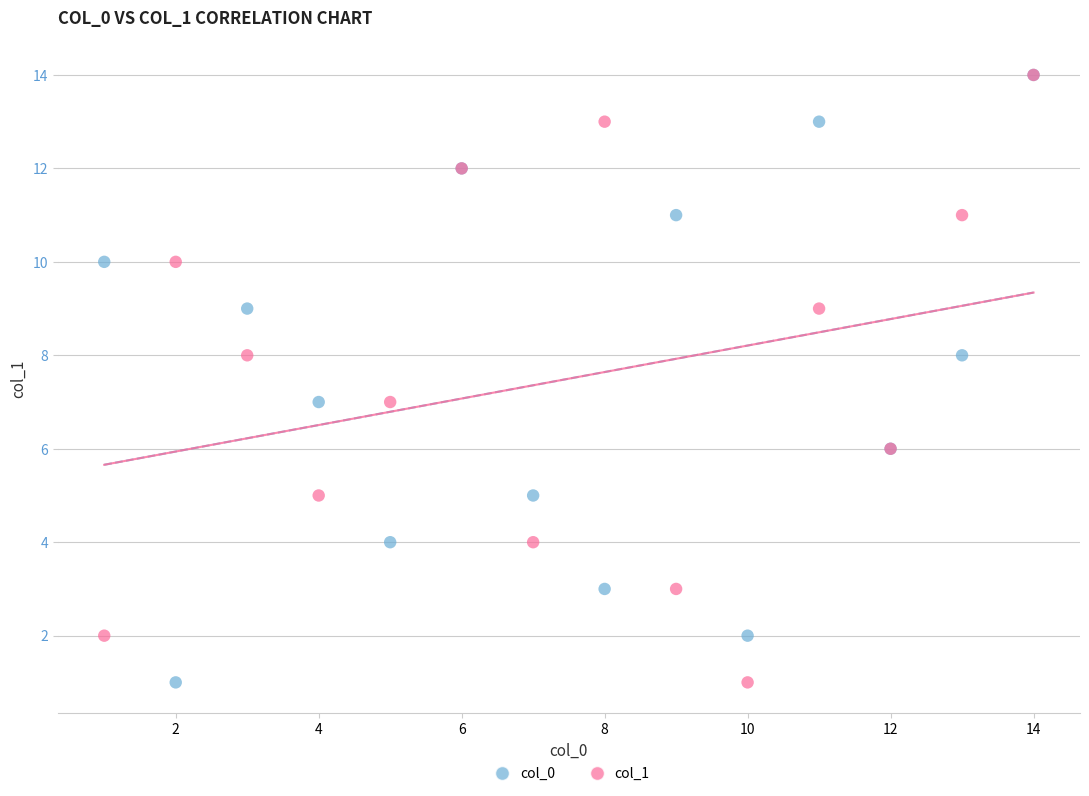

What are all the series names shown in the legend?

col_0, col_1